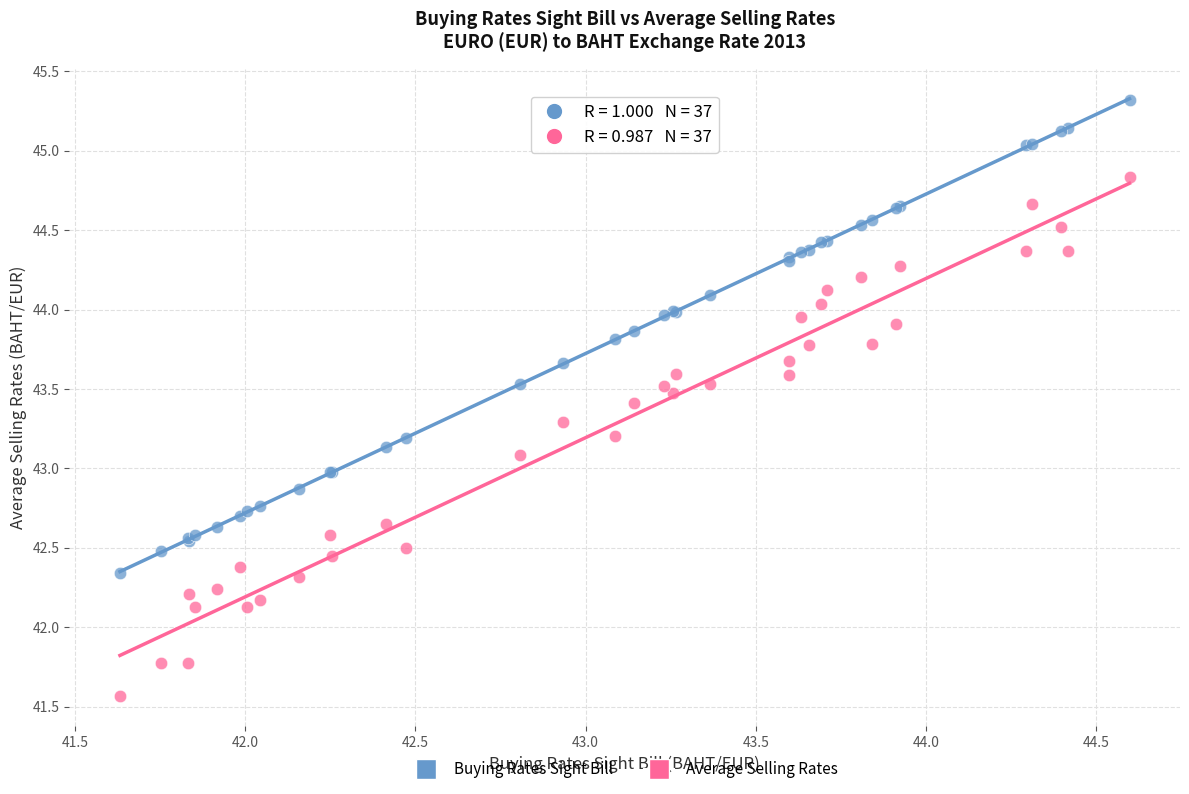

Which series contains the lowest Y value?

Average Selling Rates